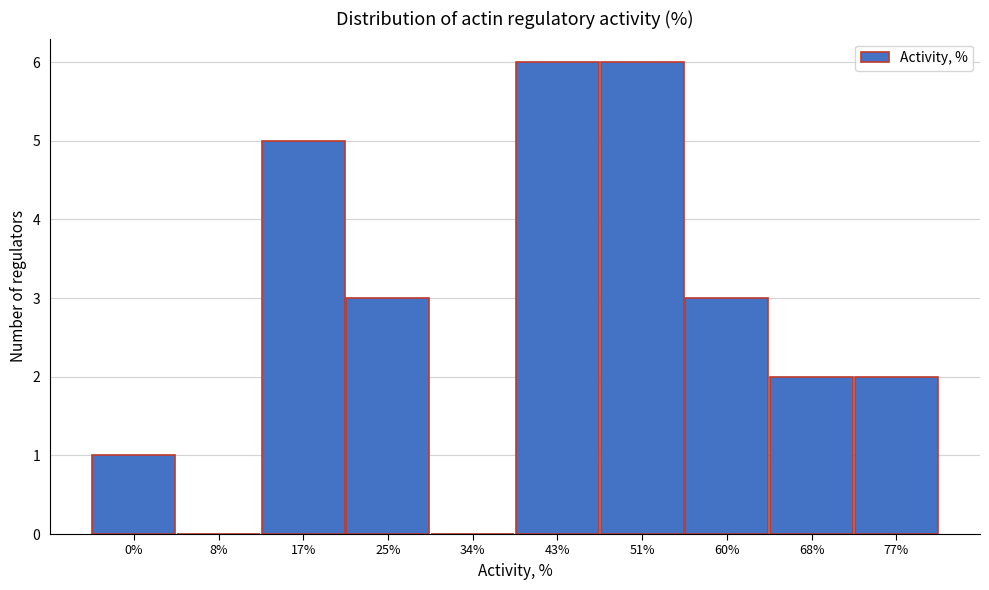

Reading left to right, extract all data points from this chart.

0%=1	8%=0	17%=5	25%=3	34%=0	43%=6	51%=6	60%=3	68%=2	77%=2